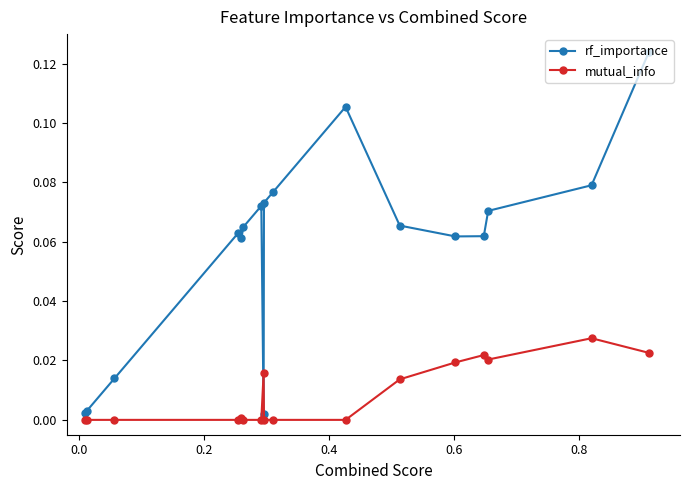

Which series has the largest total across all categories?

rf_importance